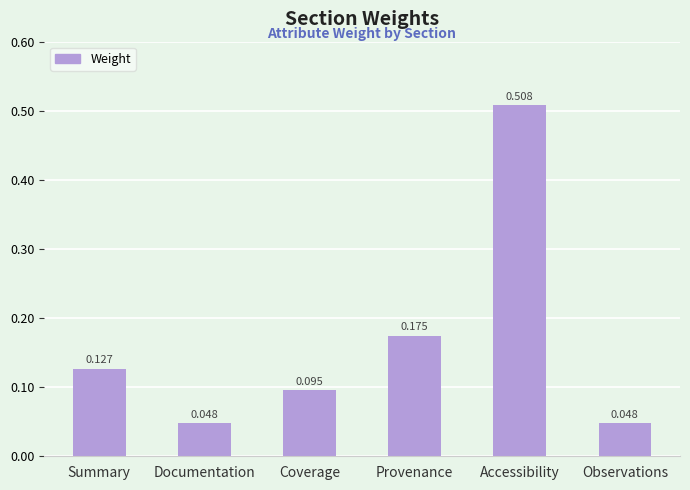

What is the label of the 4th bar from the left?

Provenance